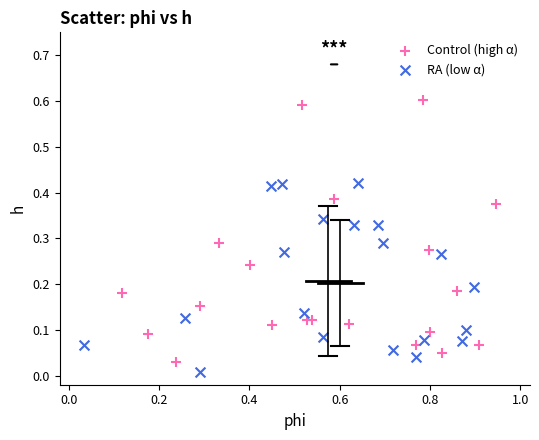

Which series has the widest spread of Y values?

Control (high α)